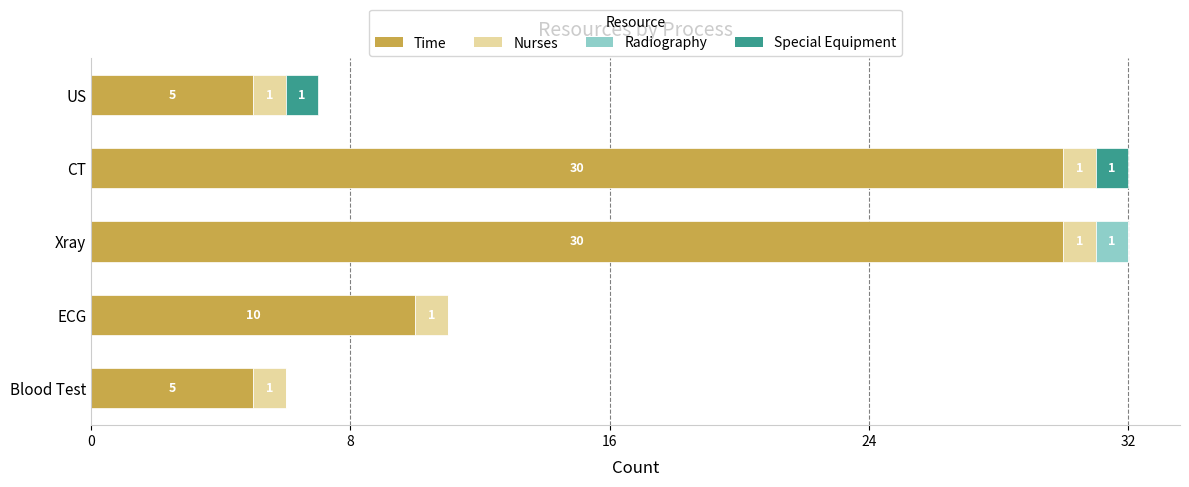

How many distinct data groups are displayed?

4